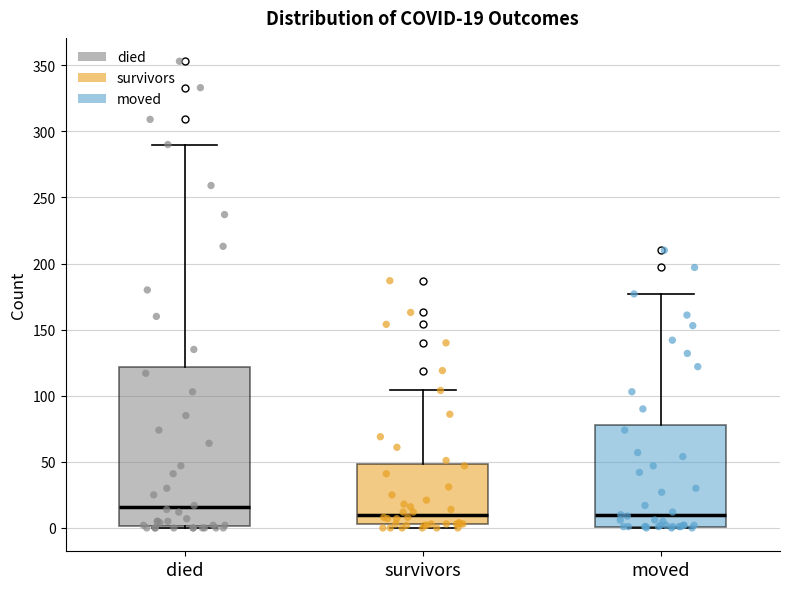

Comparing the boxes themselves (not the whiskers), which one is the tallest?

died